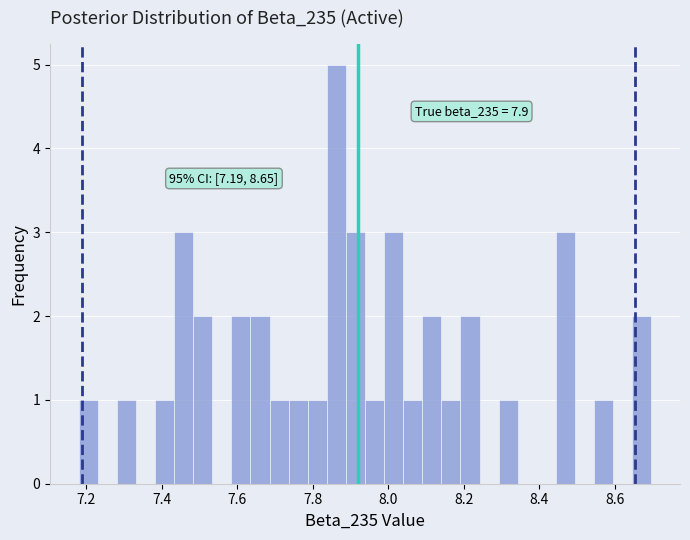

Read against the x-axis, roughly where is the centre of the tallest bar?

7.86